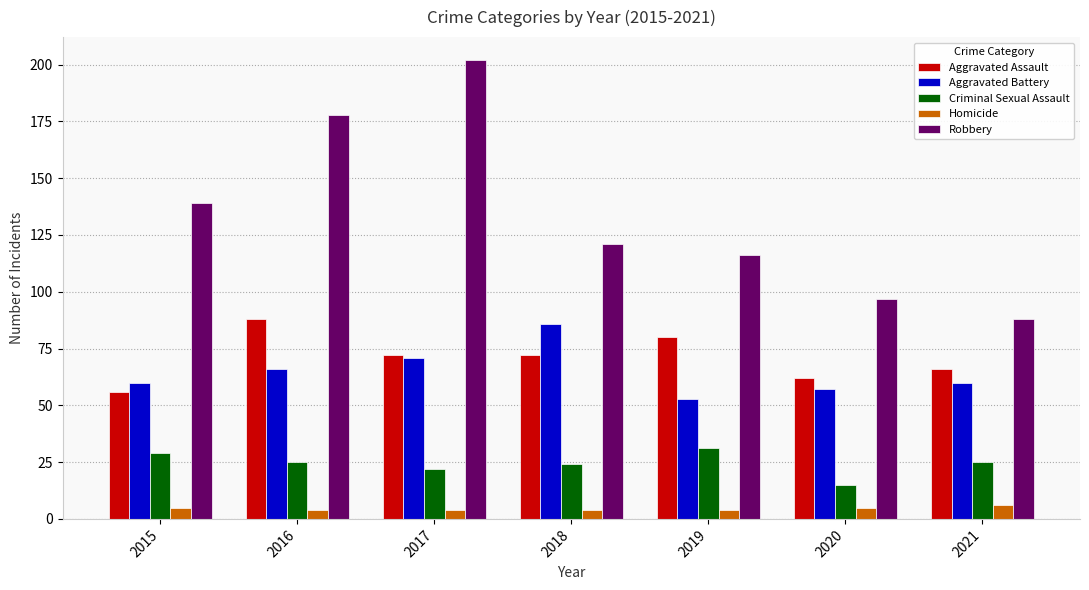

What is the minimum value for Robbery?

88